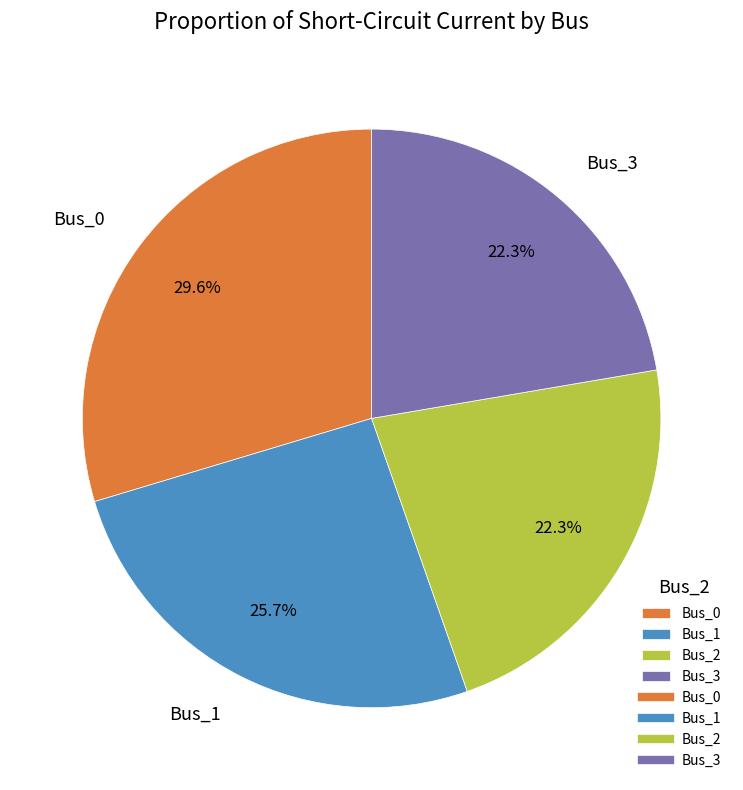

The Bus_3 slice represents 22% of the pie. True or false?

True